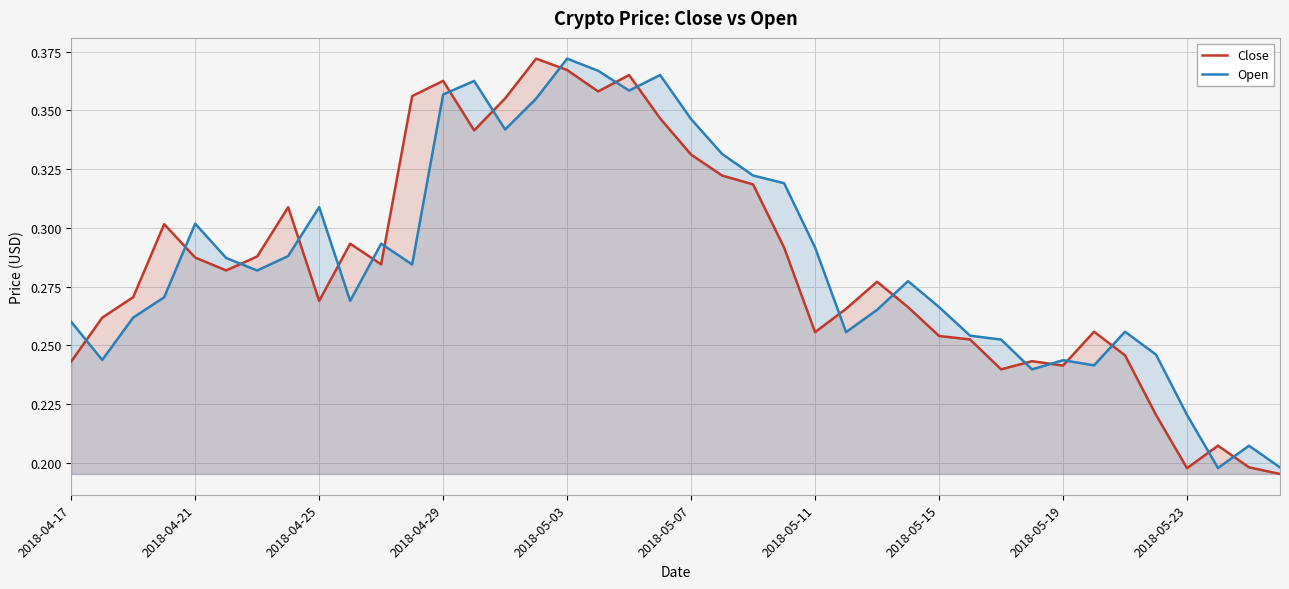

Which series has the largest range (max minus min)?

Close